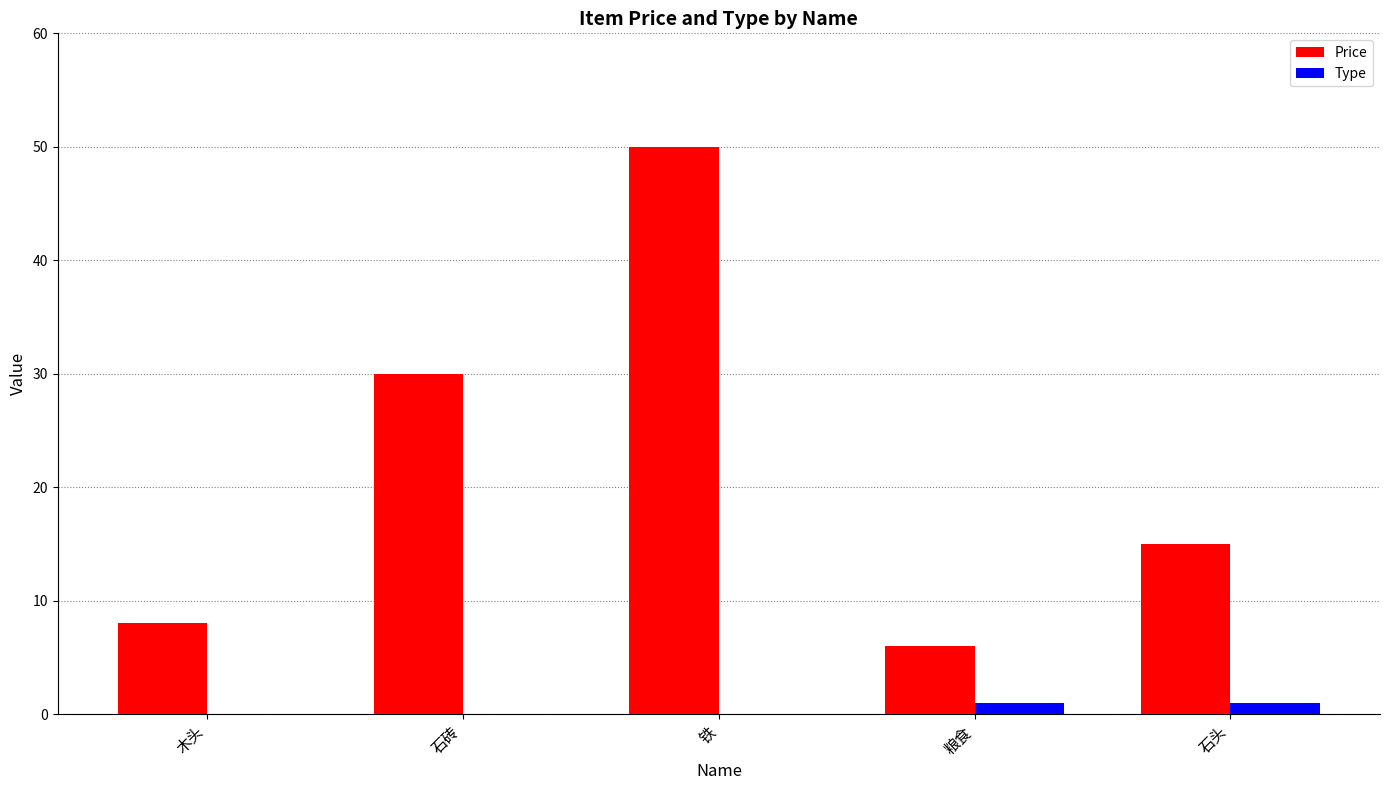

Is the value of Price at 粮食 greater than the value of Type at 石砖?

Yes